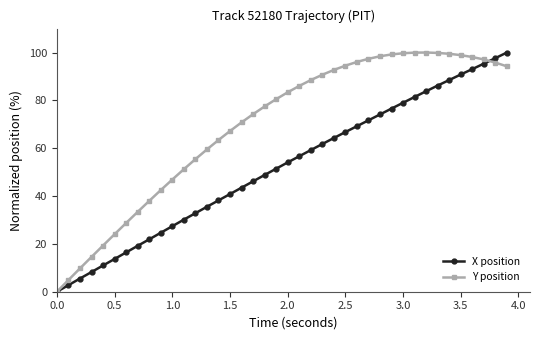

How many distinct data groups are displayed?

2